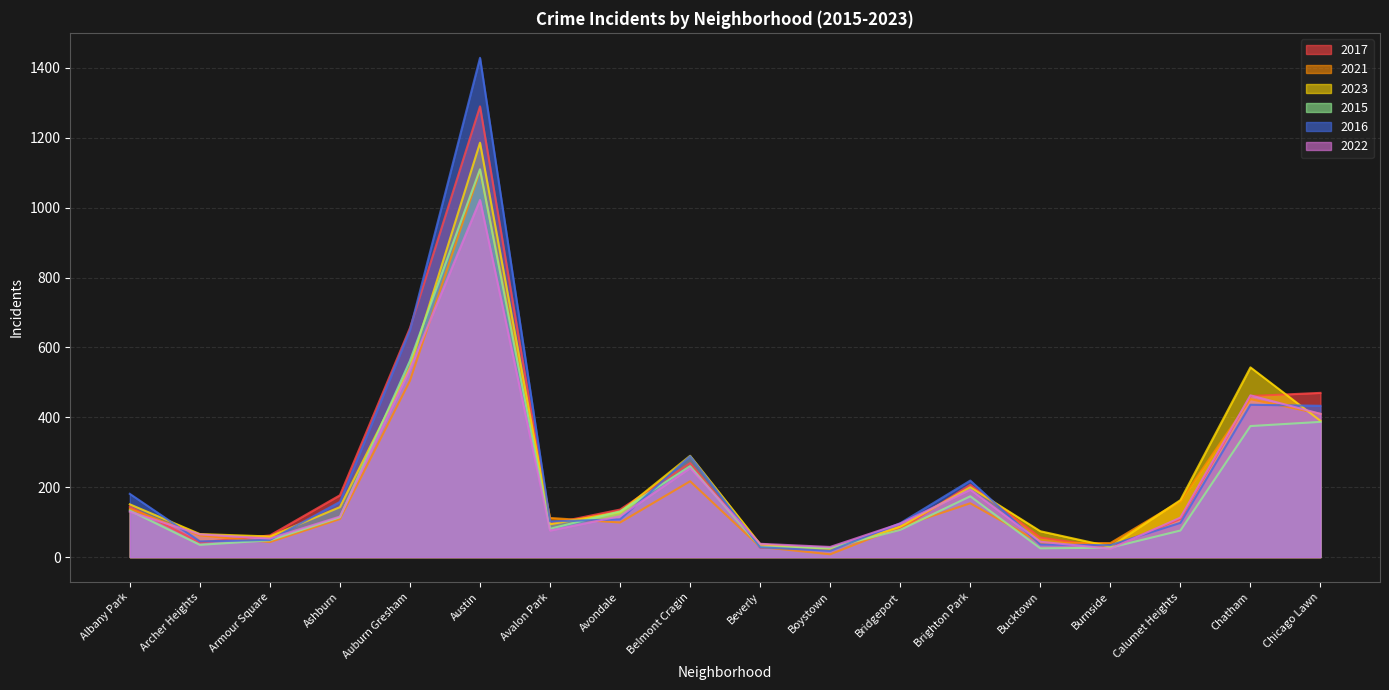

List the series in order of their peak value, highest first.

2016, 2017, 2023, 2015, 2021, 2022